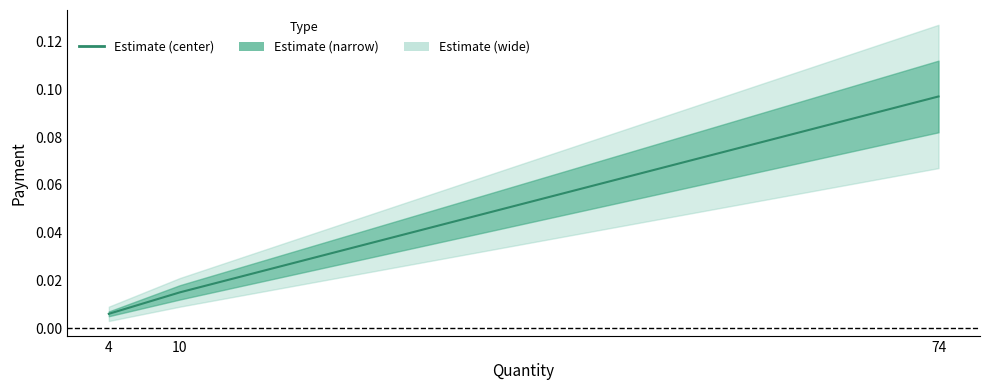

The chart shows a value of 0.1 at 74. True or false?

False